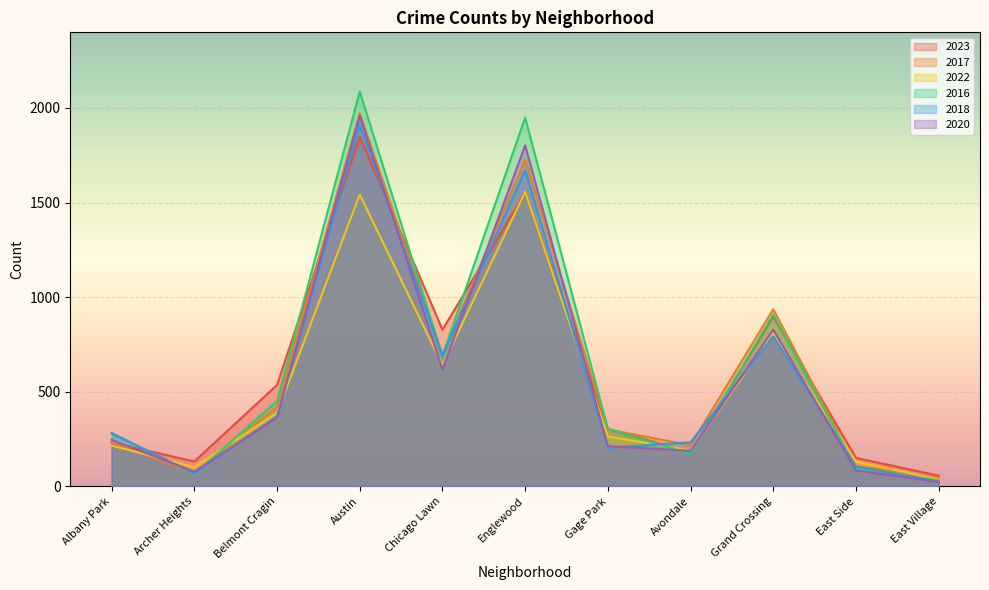

How many times do 2022 and 2017 cross each other?

4